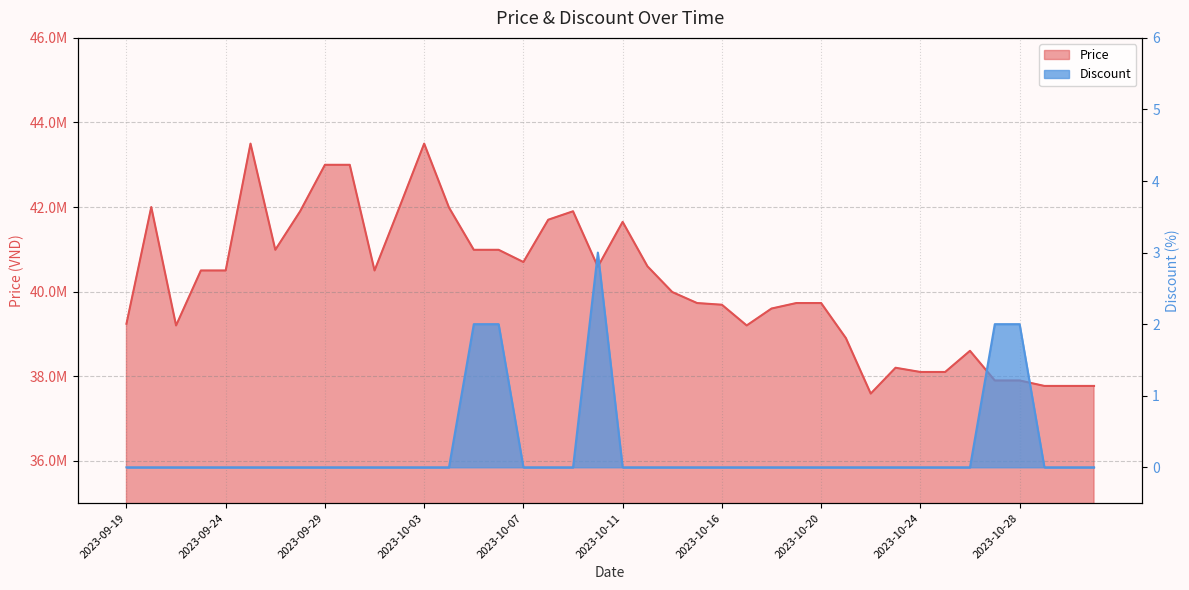

Count the Discount values in the range 0 to 1.

35